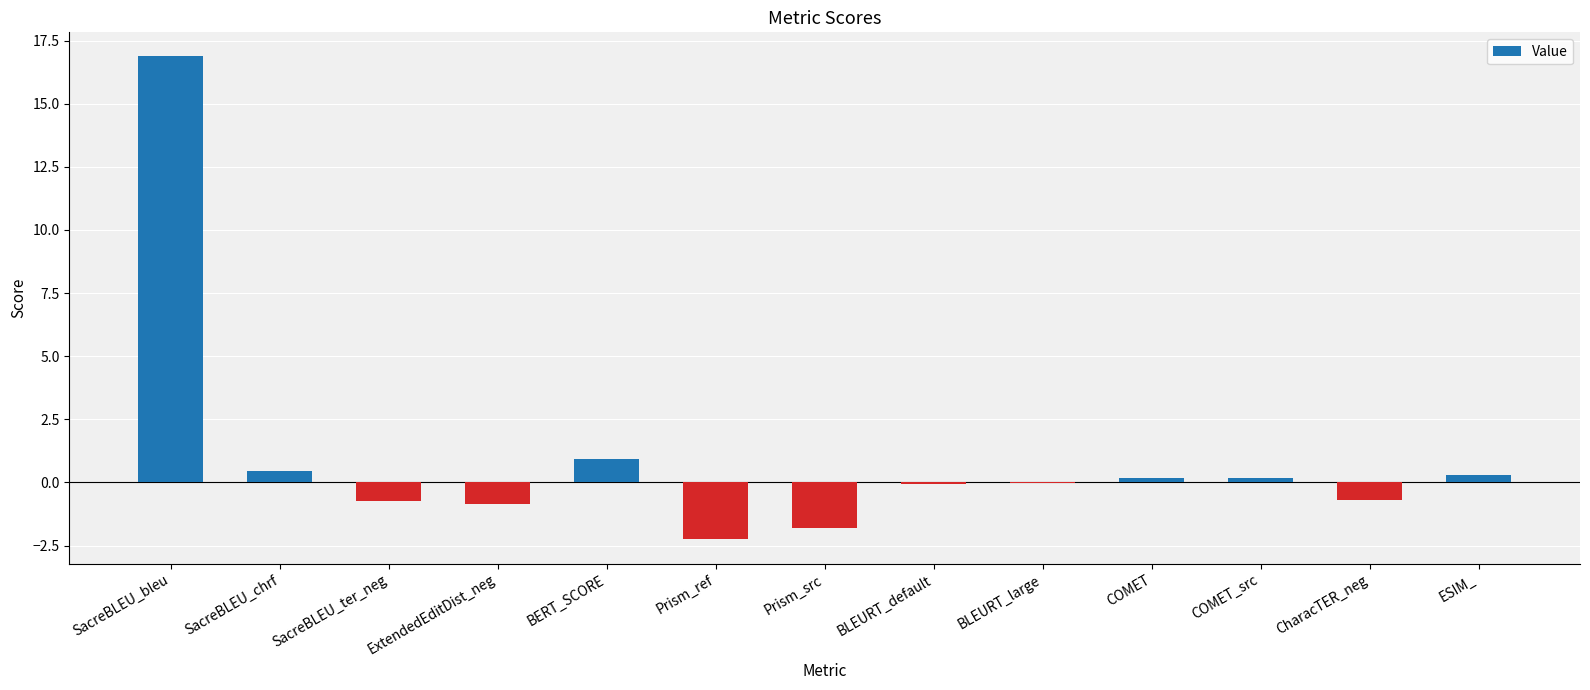

True or false: the data shows -1.8 at Prism_src.

True